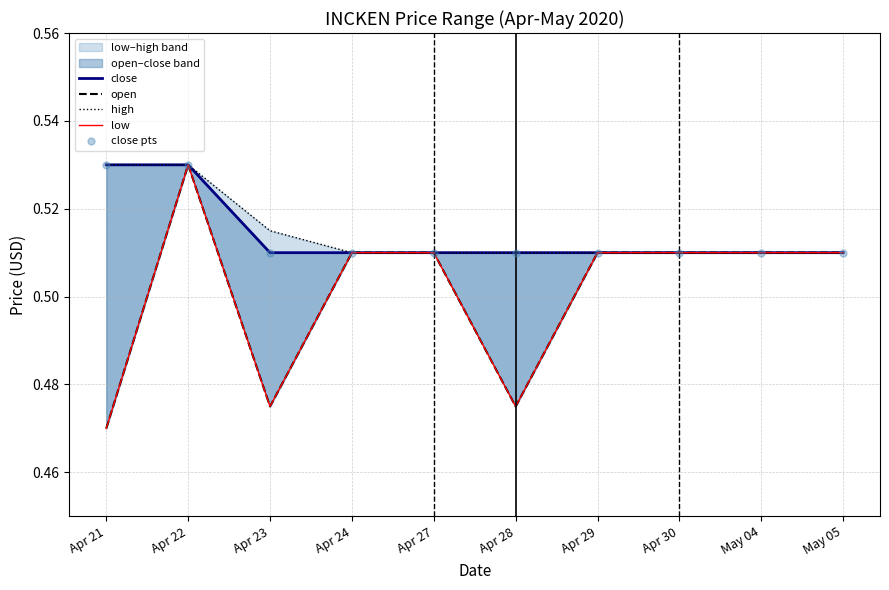

Which series has the largest total across all categories?

high